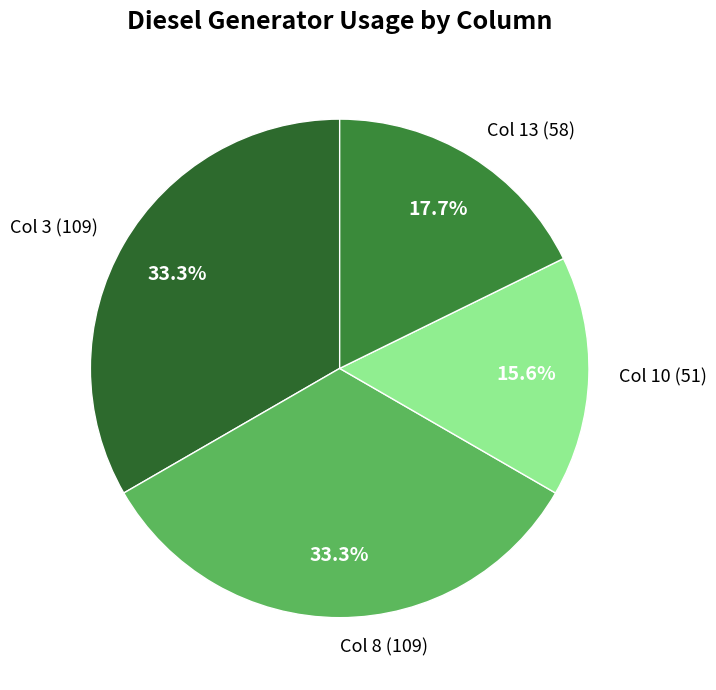

Which slice is the smallest?

Col 10 (51)